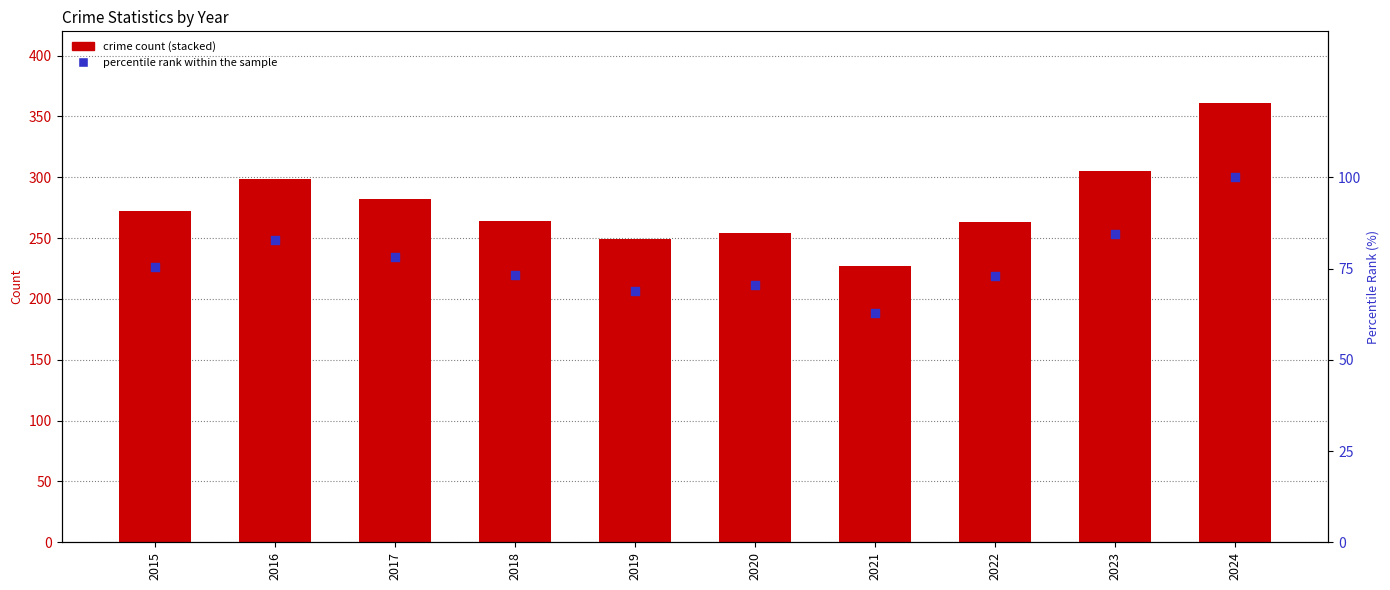

What is the total value across all series at 2016?

381.8